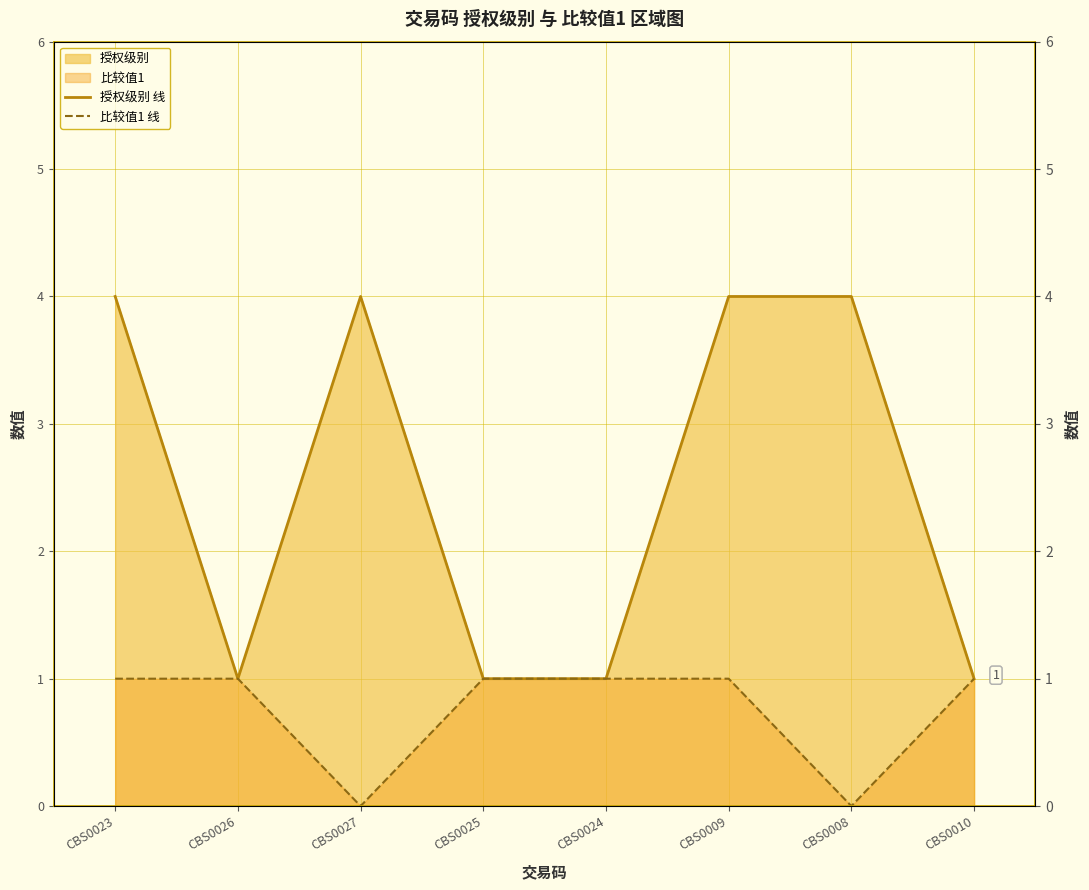

What is the label of the 6th point from the right?

CBS0027